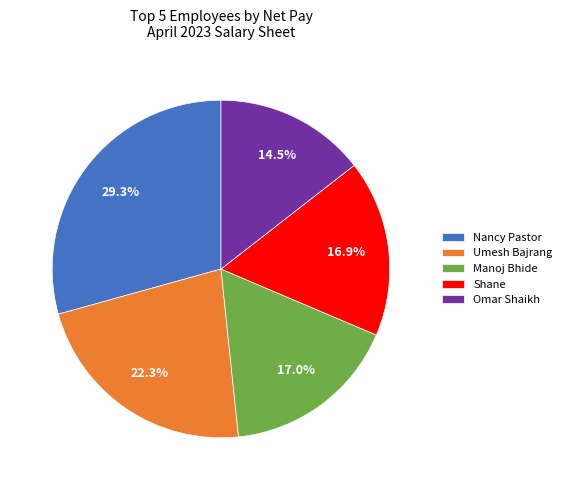

Does any single category account for the majority?

No